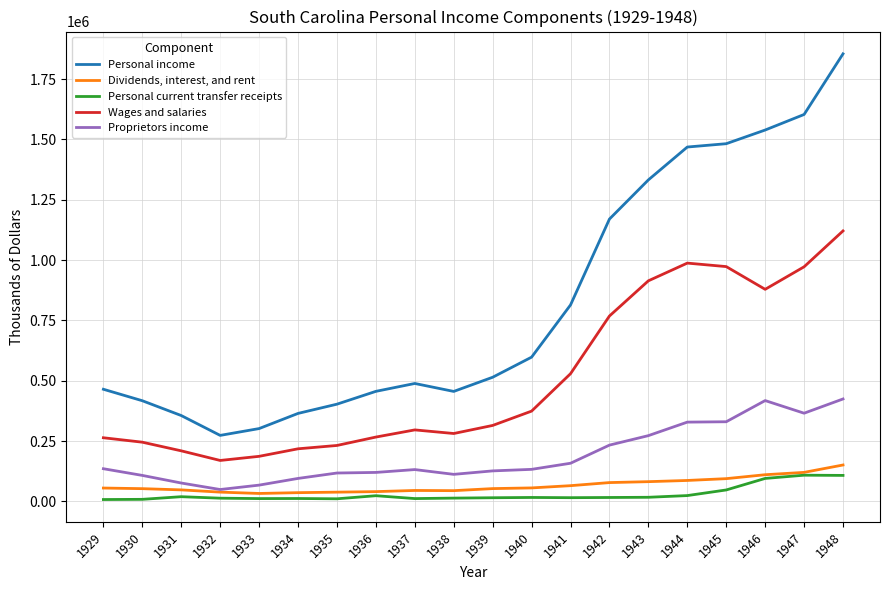

What are all the series names shown in the legend?

Personal income, Dividends, interest, and rent, Personal current transfer receipts, Wages and salaries, Proprietors income